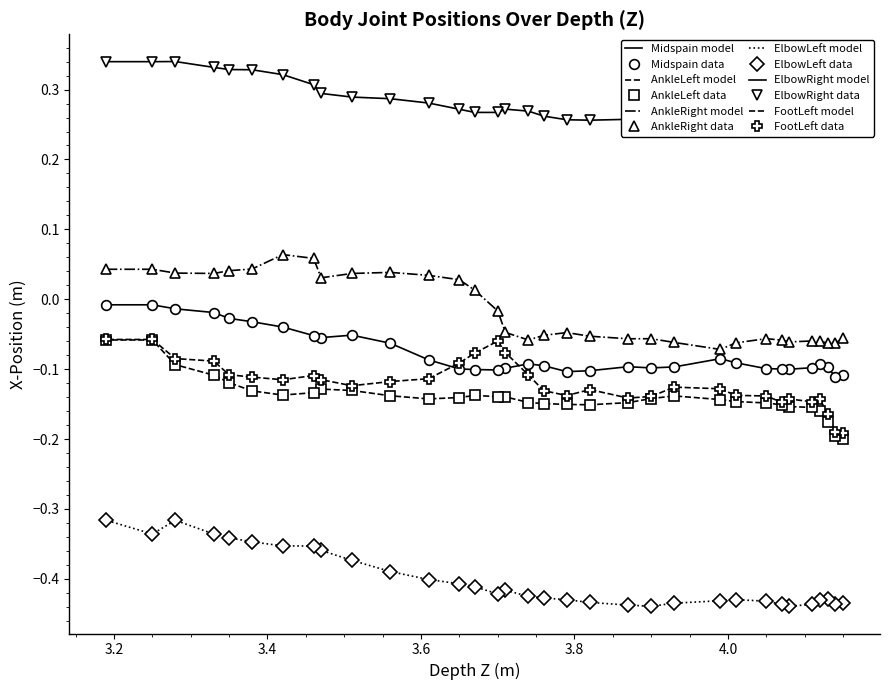

Is it true that ElbowRight equals 0.4 at 16:46:39:961?

False